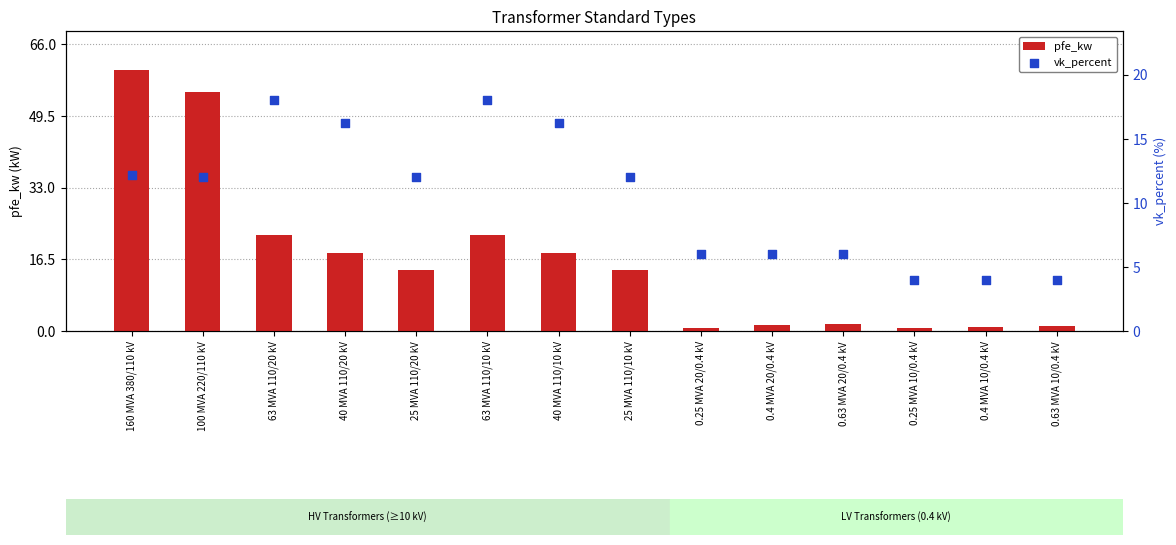

Is the value of vk_percent at 100 MVA 220/110 kV greater than the value of pfe_kw at 0.4 MVA 20/0.4 kV?

Yes